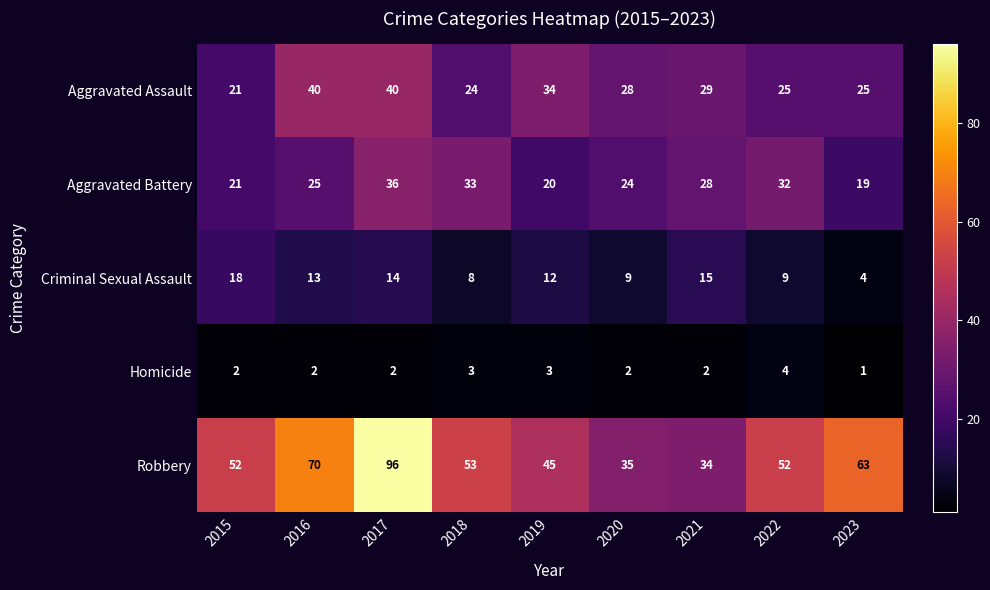

What is the spread (max minus min) of values at 2022?

48